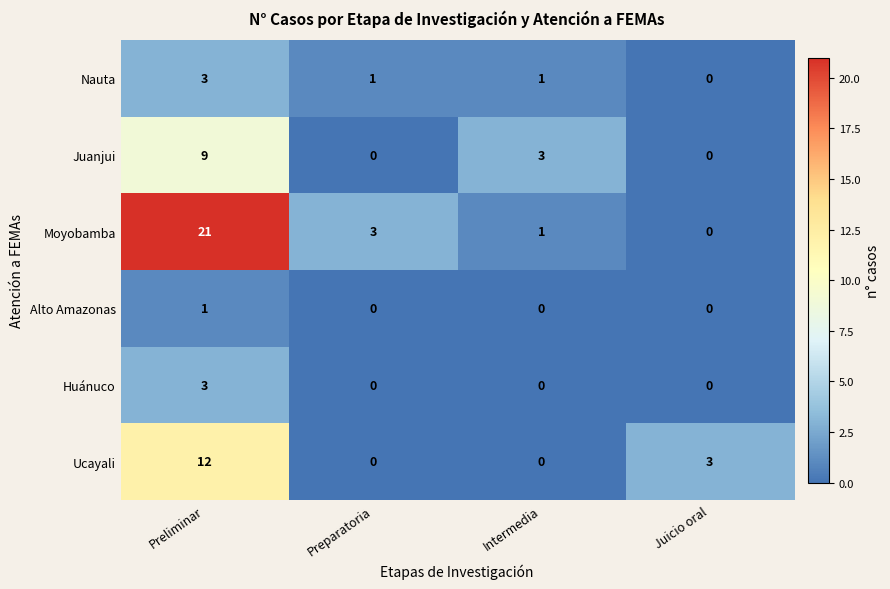

What is the difference between the second highest and minimum values in the Moyobamba series?

3